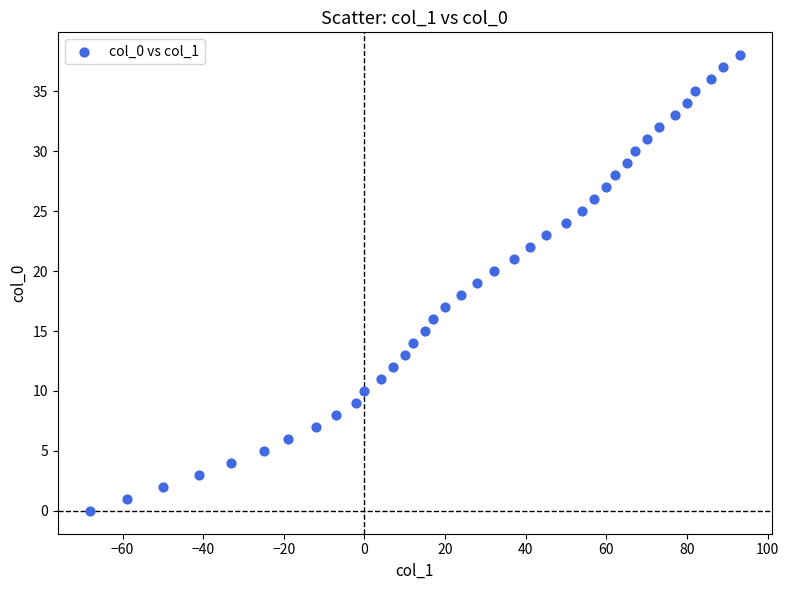

What is the range of X values (max minus min)?

161